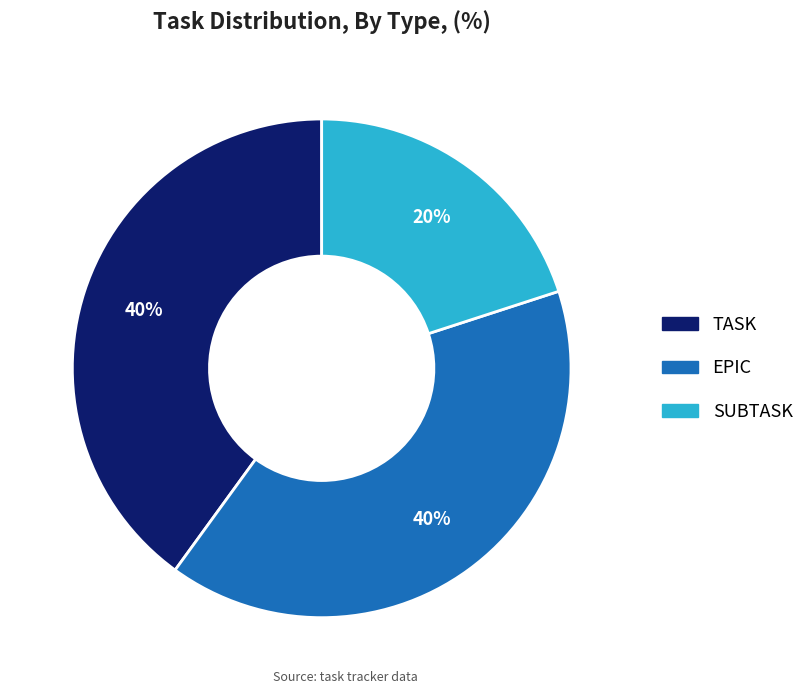

How many slices are in this pie chart?

3